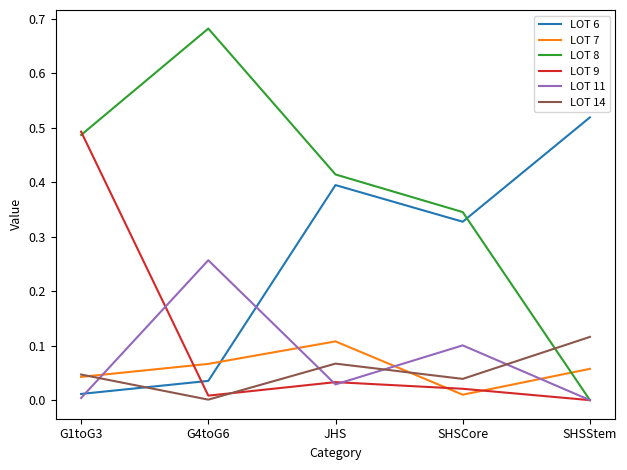

List the labels in order of LOT 7 value, smallest first.

SHSCore, G1toG3, SHSStem, G4toG6, JHS